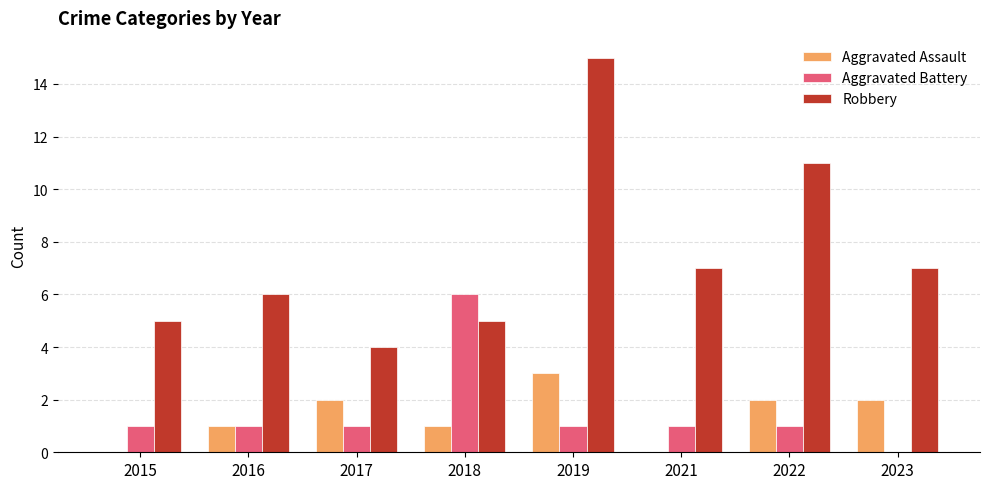

What is the maximum value for Robbery?

15